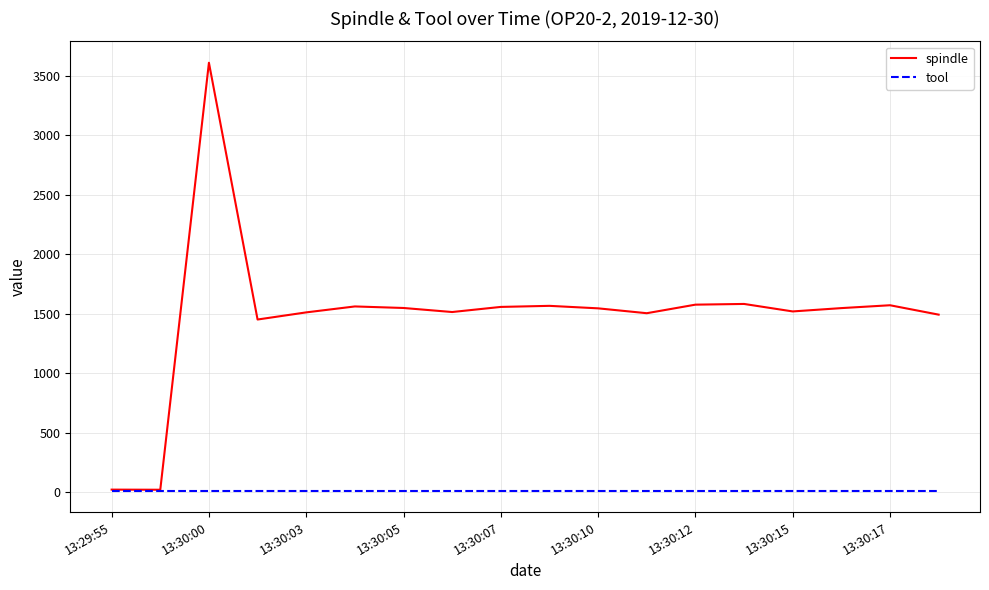

How many distinct data groups are displayed?

2